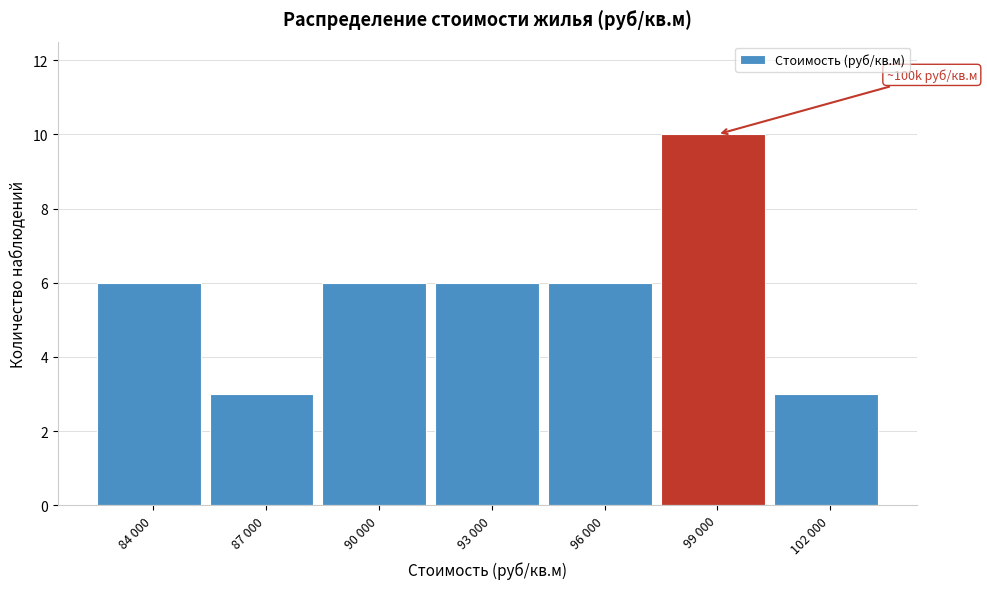

Reading left to right, list all the values displayed in this chart.

84 000=6	87 000=3	90 000=6	93 000=6	96 000=6	99 000=10	102 000=3